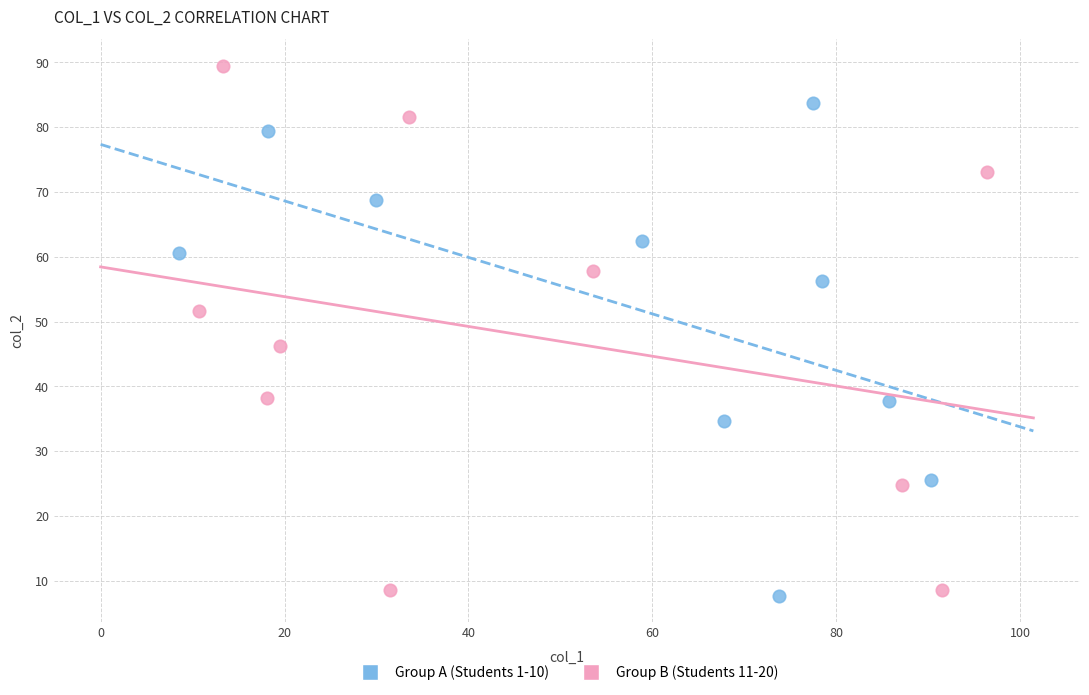

Which series has the widest spread of Y values?

Group B (Students 11-20)